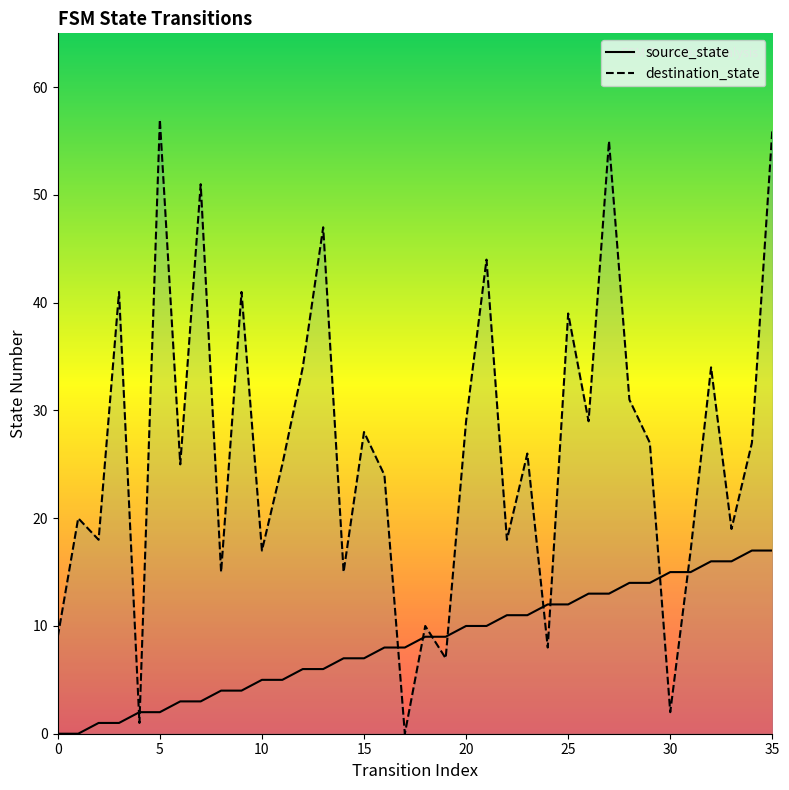

What is the difference between the highest and lowest values at 13?

41